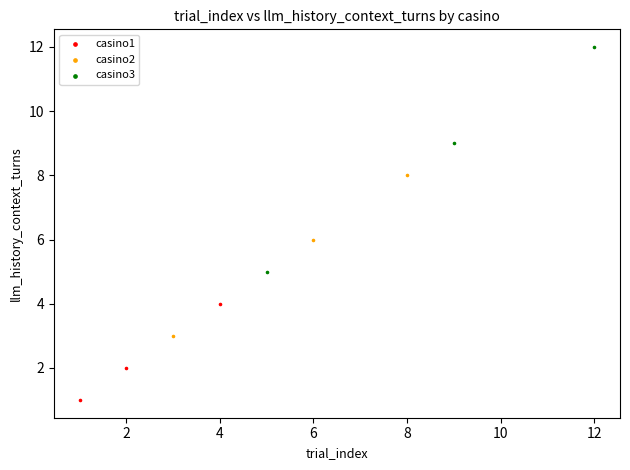

Which series reaches the minimum Y coordinate?

casino1